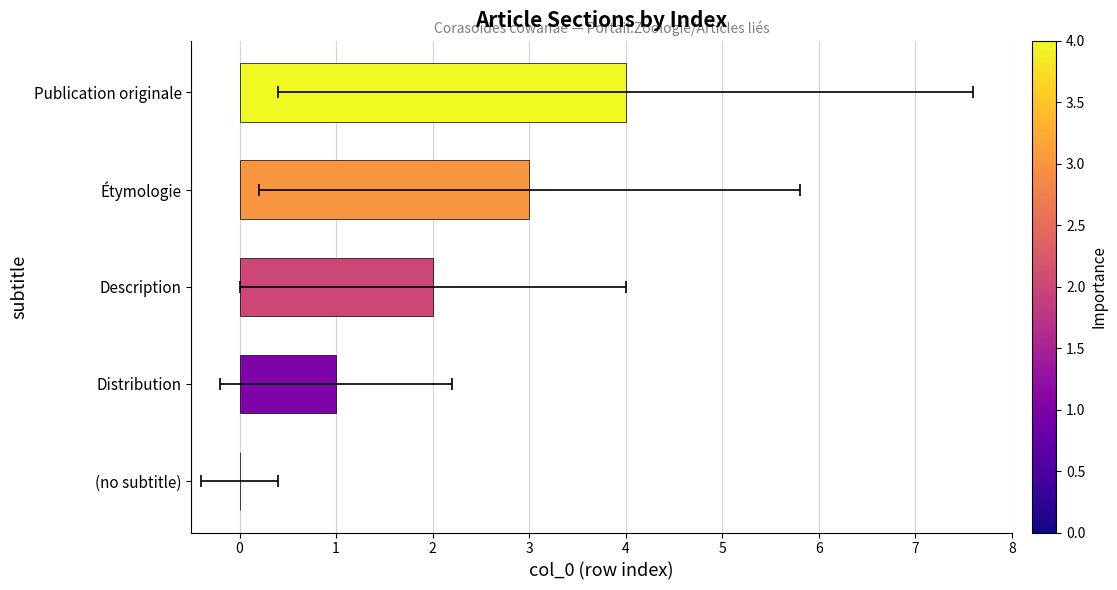

What is the change in value from Distribution to Publication originale?

+3